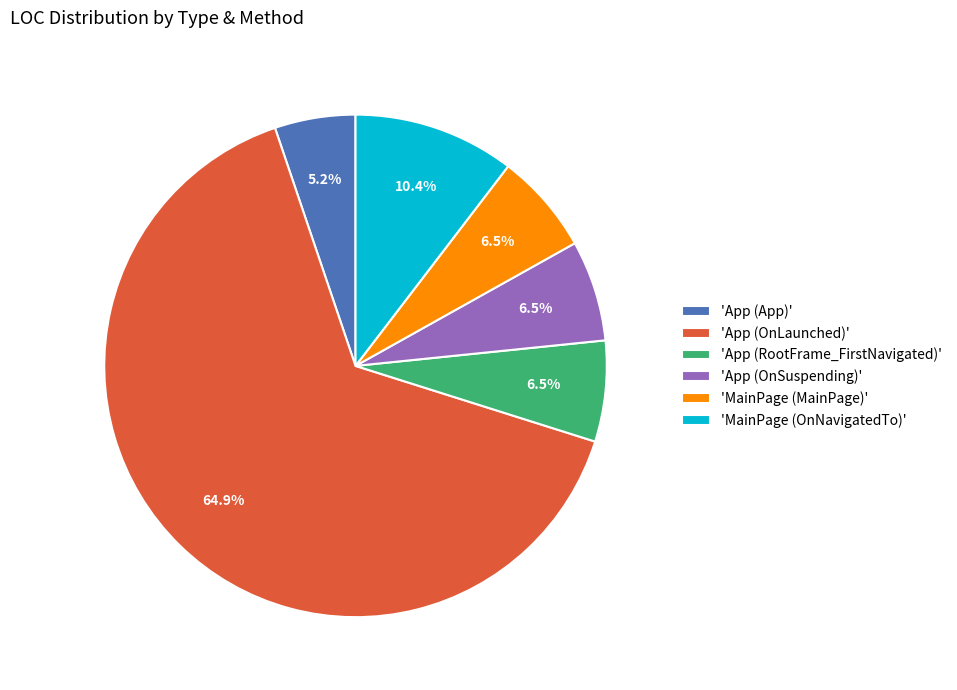

Does any single category account for the majority?

Yes